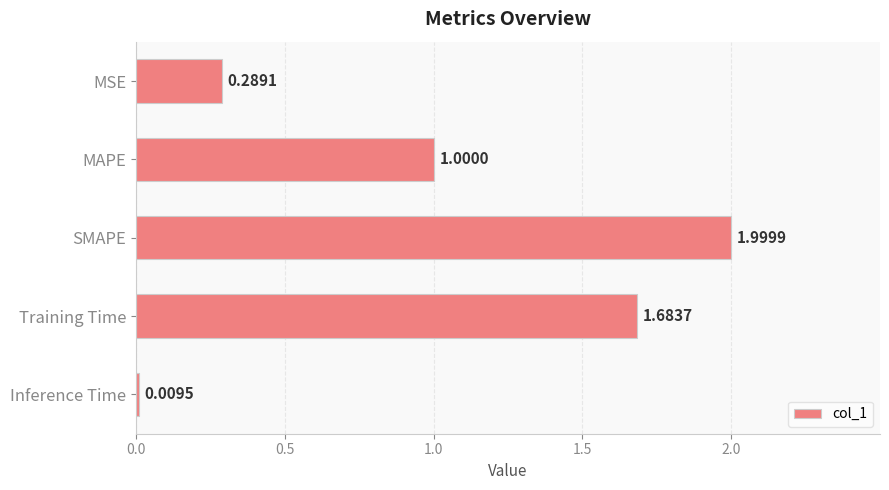

What is the label of the 5th bar from the top?

Inference Time